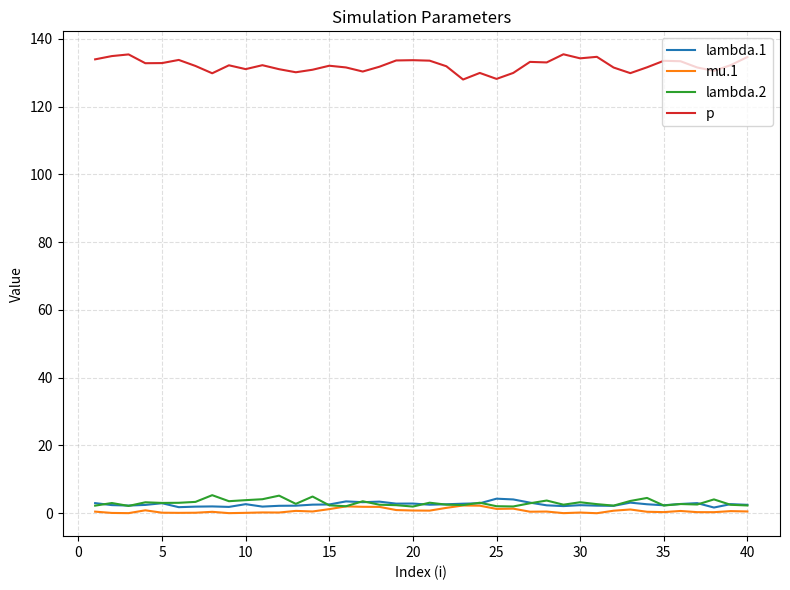

Which series has the widest spread of values?

p